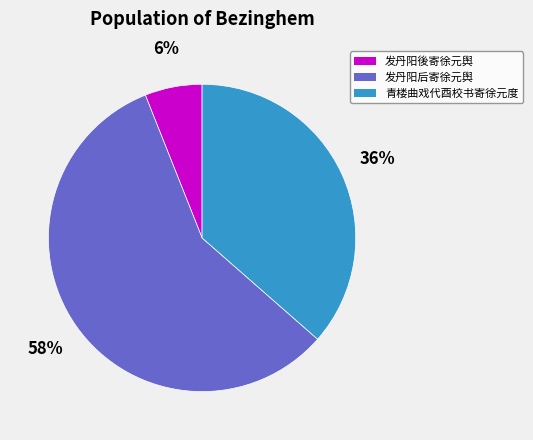

Does 青楼曲戏代酉校书寄徐元度 represent more than half of the total?

No